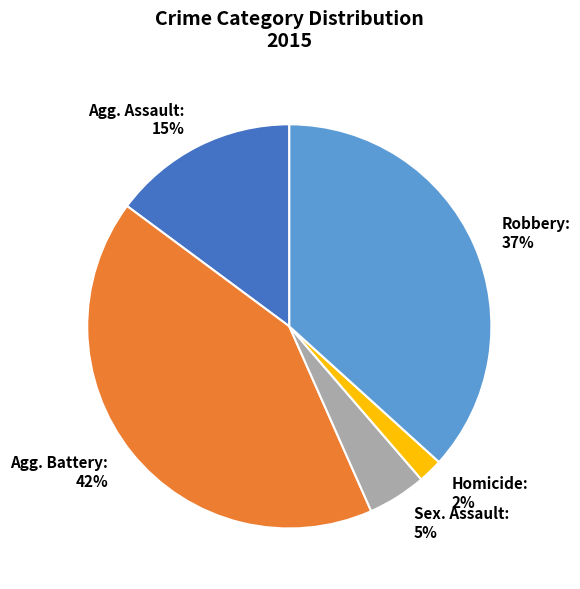

To the nearest percent, what is the average slice percentage?

20%